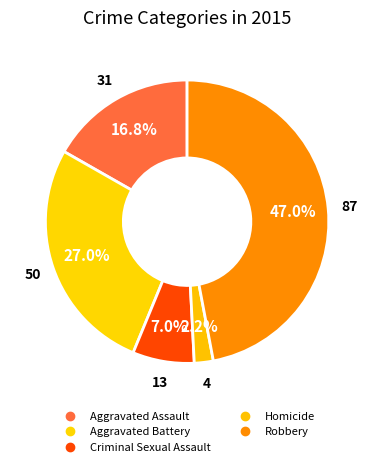

Which has a higher value, Homicide or Criminal Sexual Assault?

Criminal Sexual Assault